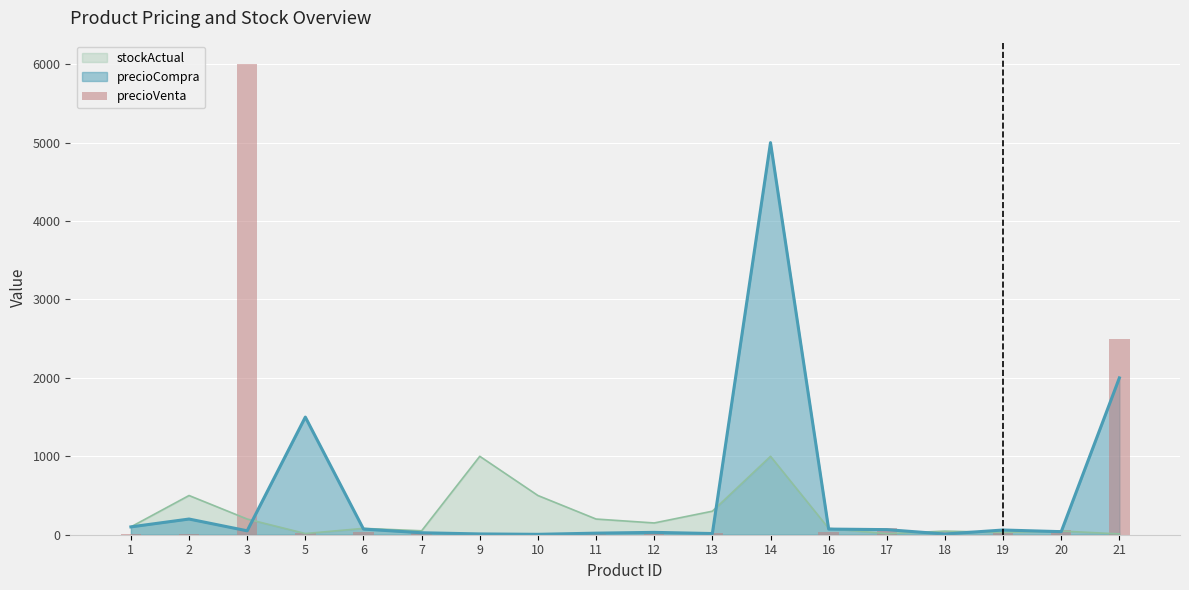

Which category has the highest value across all series?

3